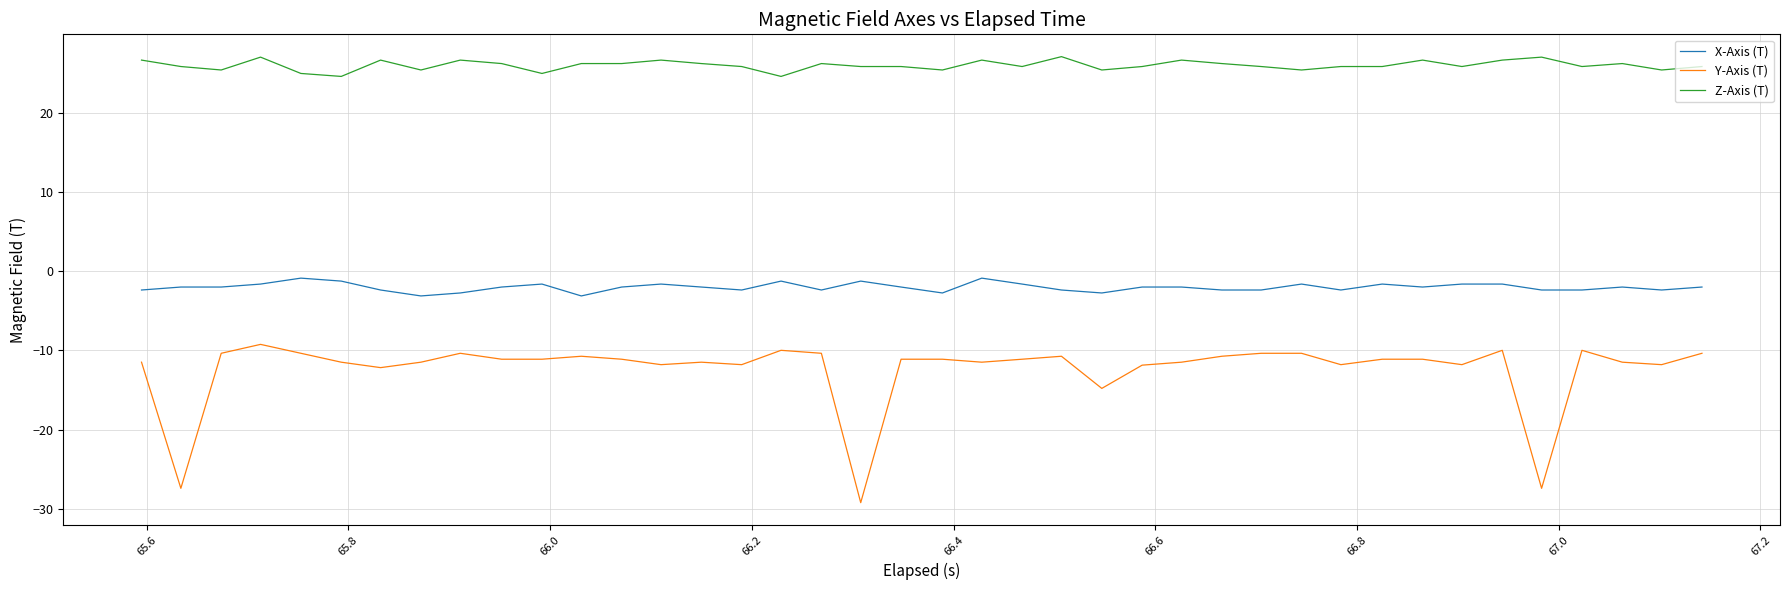

What is the difference between the maximum and second lowest values in the Z-Axis (T) series?

2.5